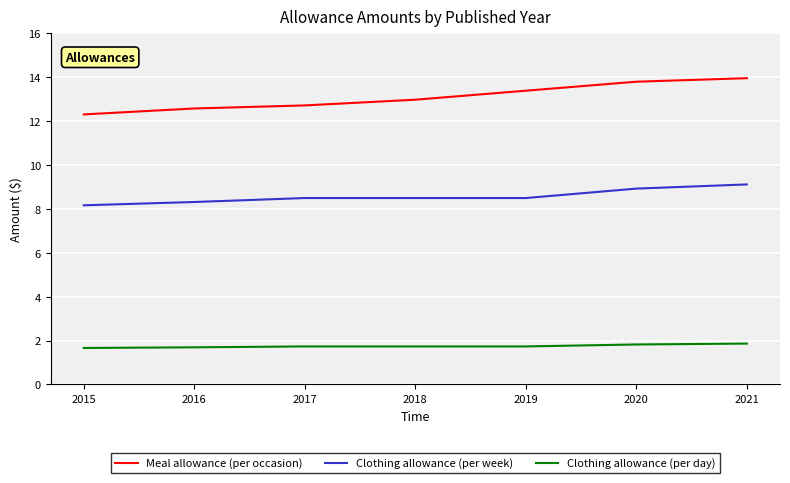

What is the difference between the second highest and minimum values in the Clothing allowance (per week) series?

0.8